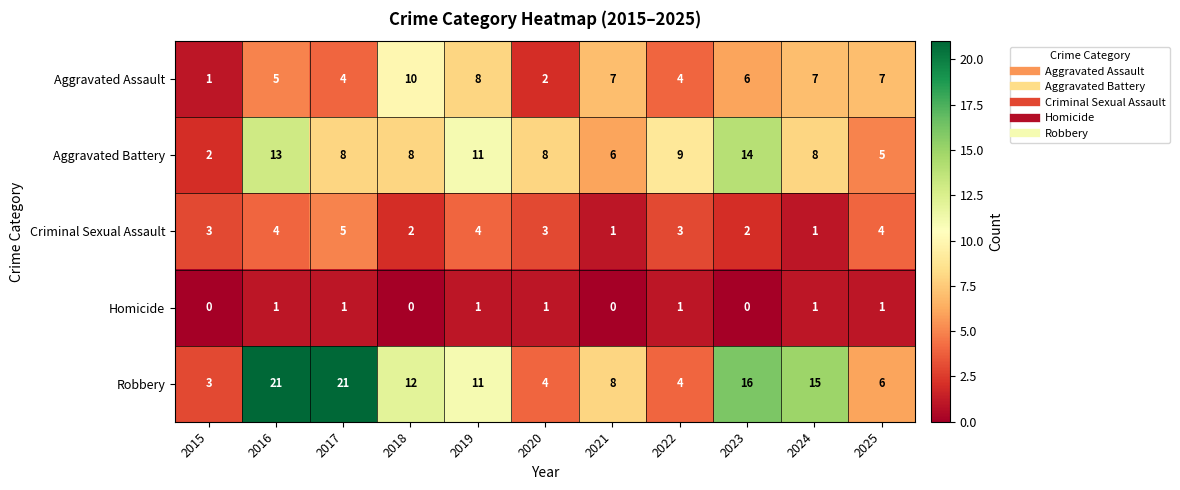

At which category is the sum across all series the highest?

2016